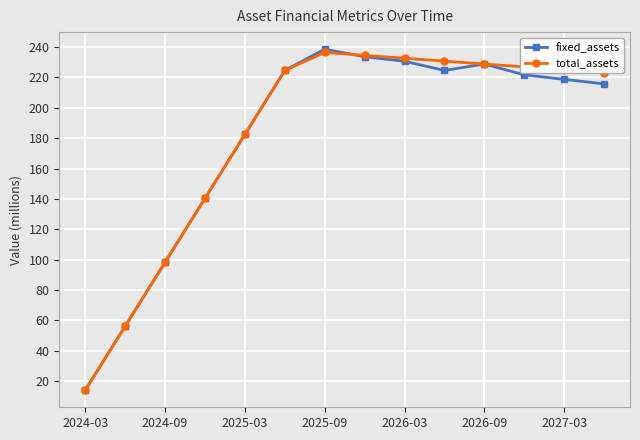

At how many categories does at least one series exceed 134?

11